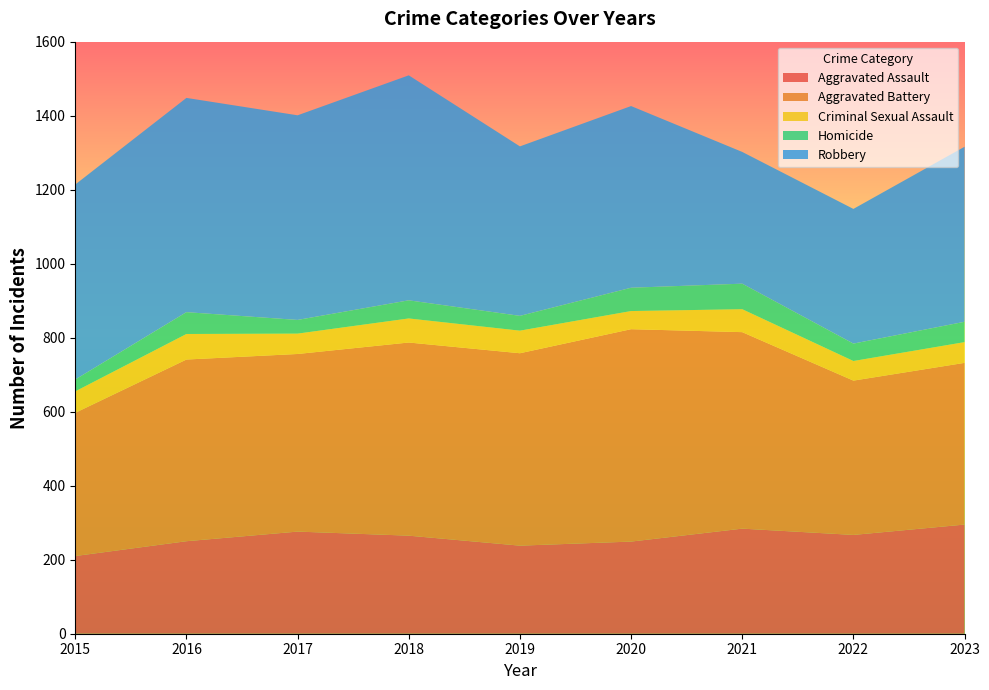

Reading left to right, transcribe all the data shown in this chart.

Aggravated Assault: 210	250	276	265	238	249	284	267	295
Aggravated Battery: 387	491	480	522	520	574	531	417	437
Criminal Sexual Assault: 58	69	55	65	61	49	62	53	56
Homicide: 32	59	37	49	40	63	69	47	55
Robbery: 527	579	553	608	458	491	356	364	473